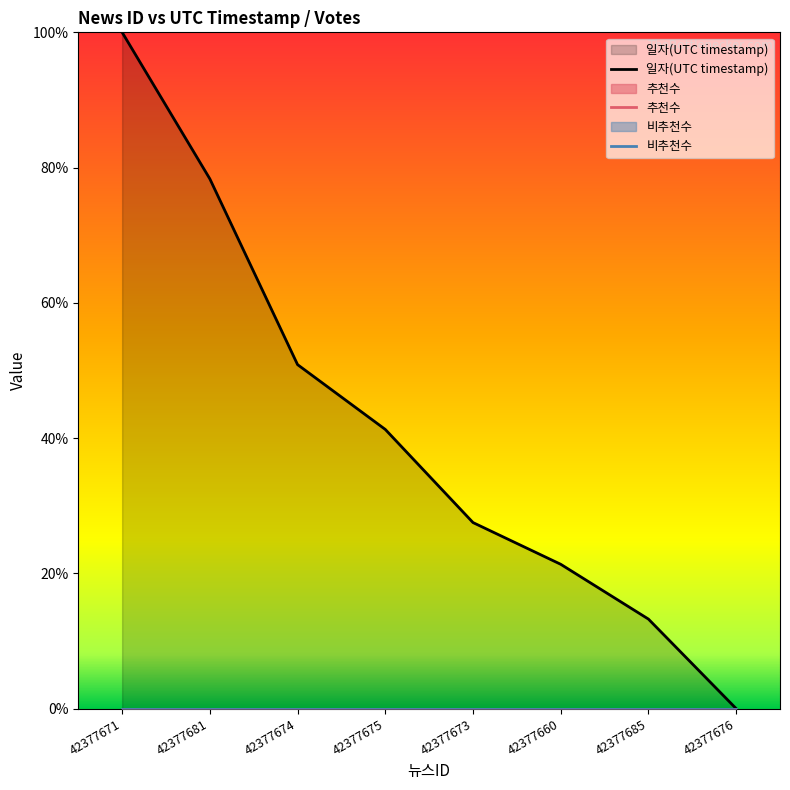

How many lines are shown in the chart?

3